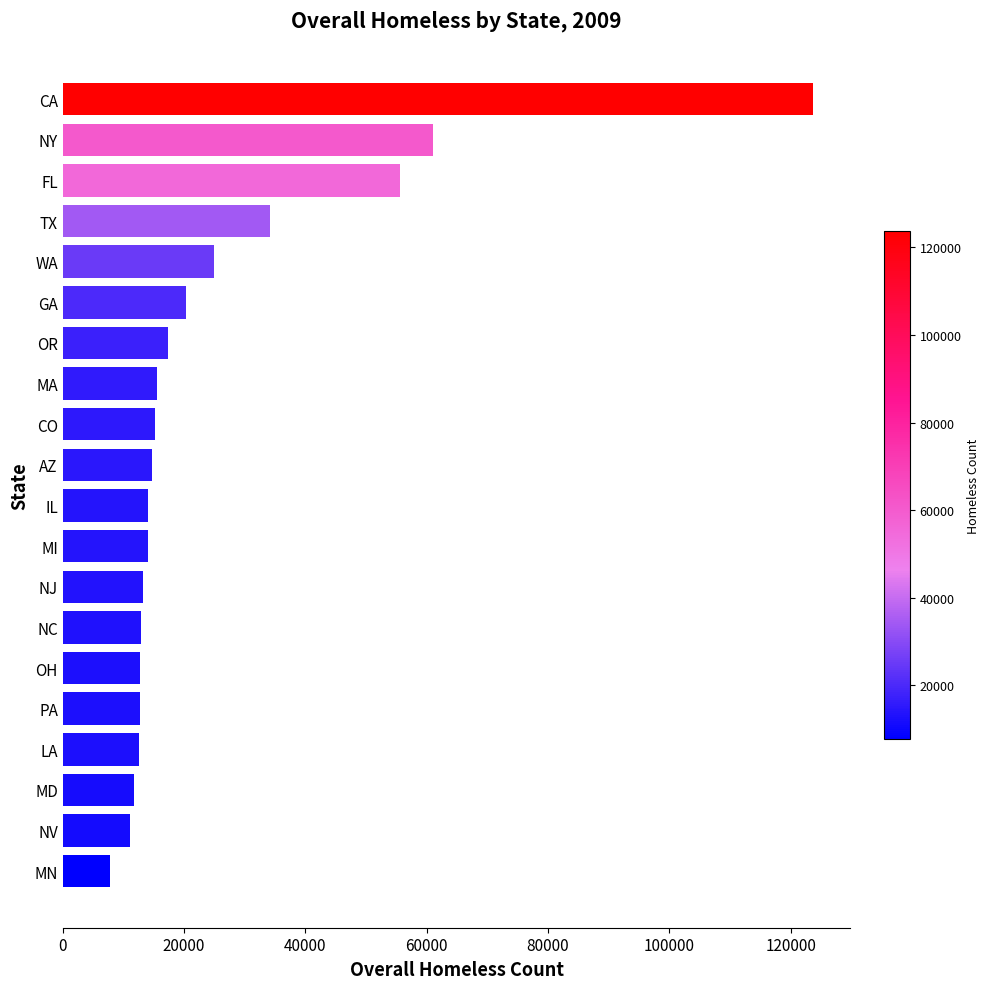

The value at WA is 24932. True or false?

True